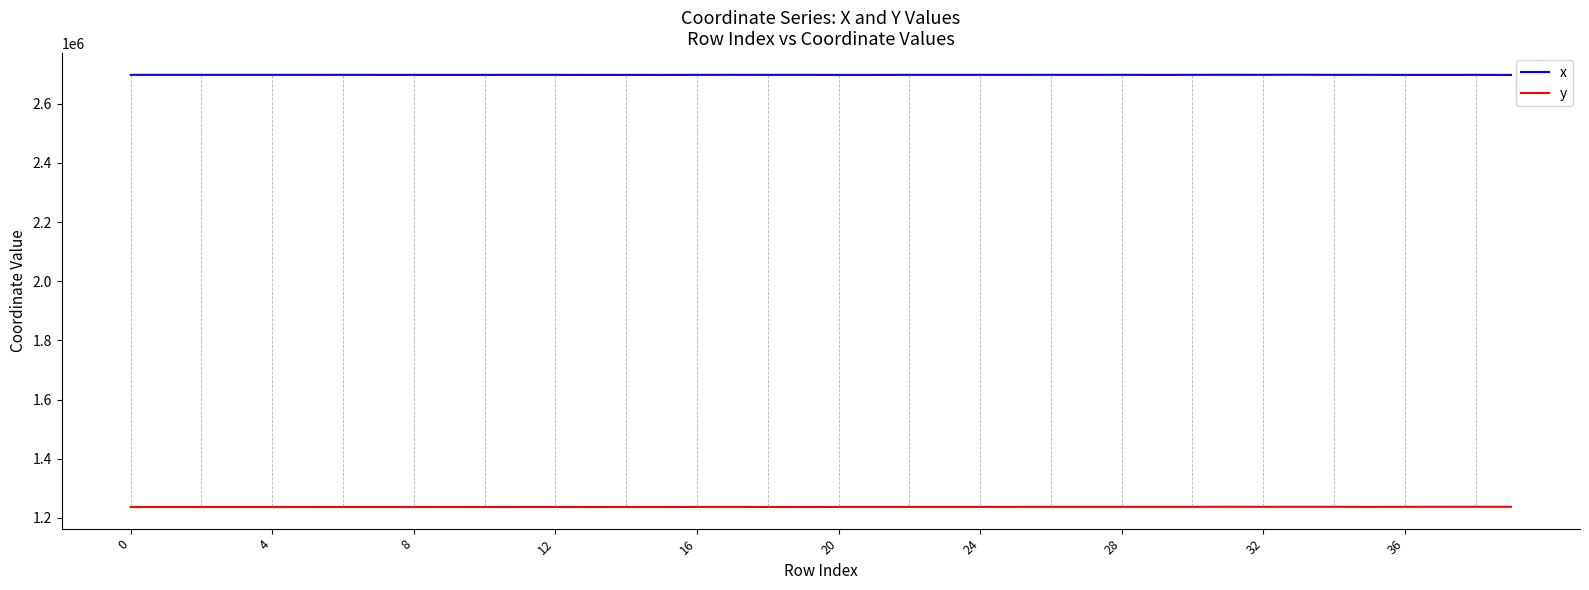

True or false: y and x intersect in this chart.

False